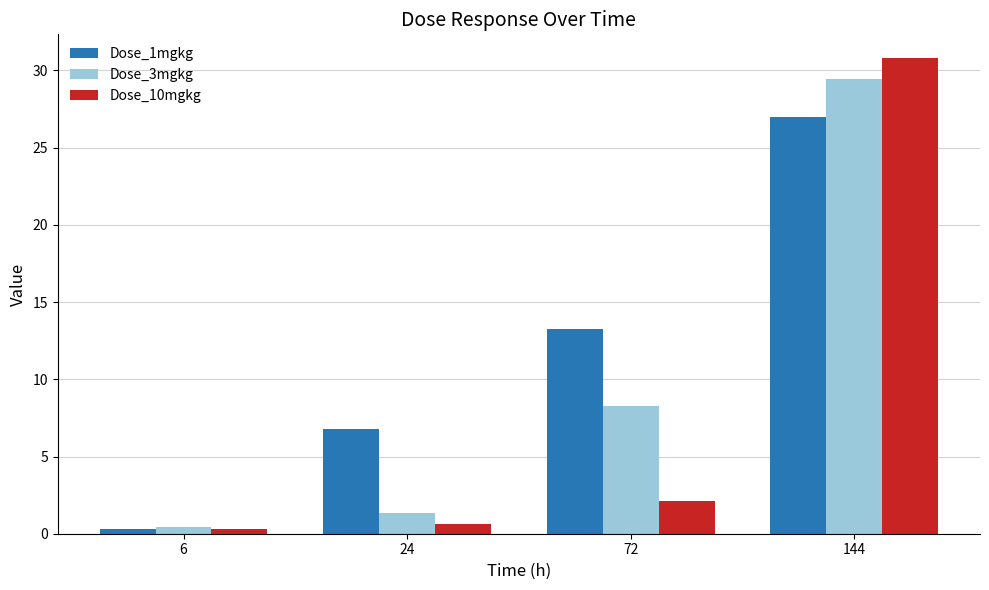

What is the value of the Dose_10mgkg bar at the 3rd from the left?

2.1